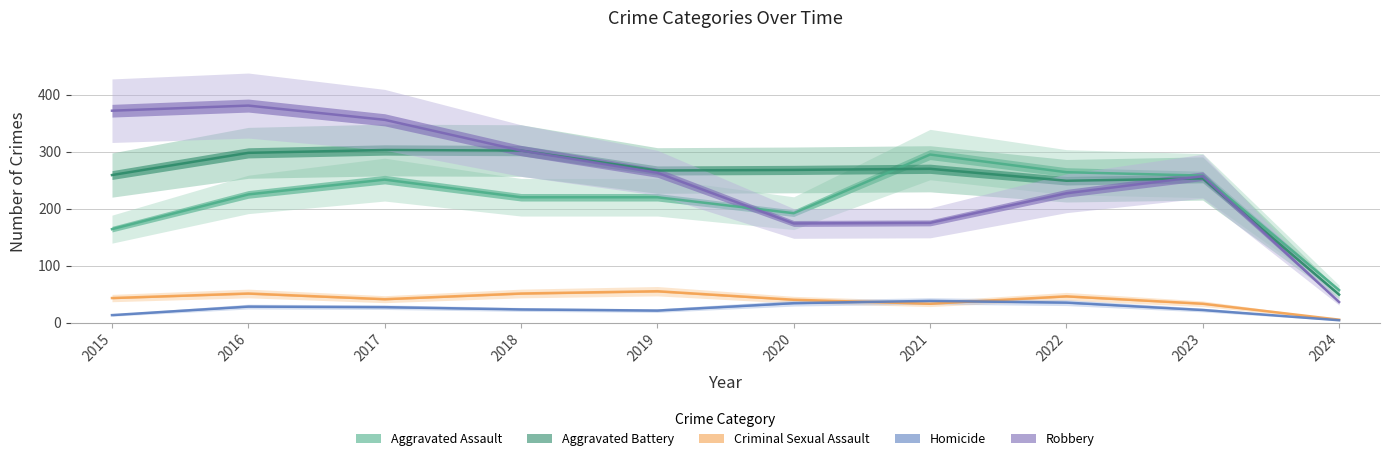

Which series has the widest spread of values?

Robbery